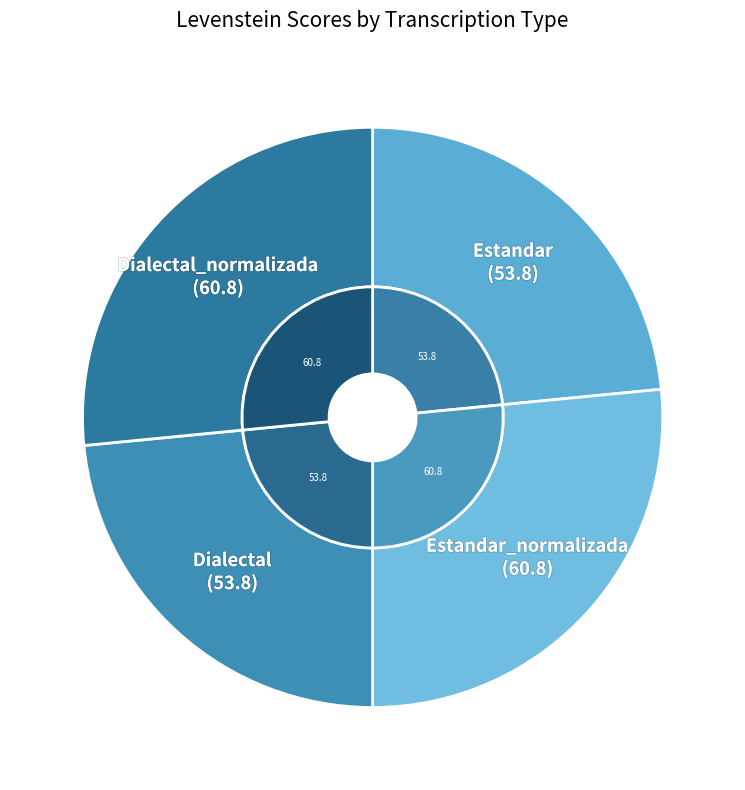

Does Dialectal_normalizada account for over 50% of the chart?

No